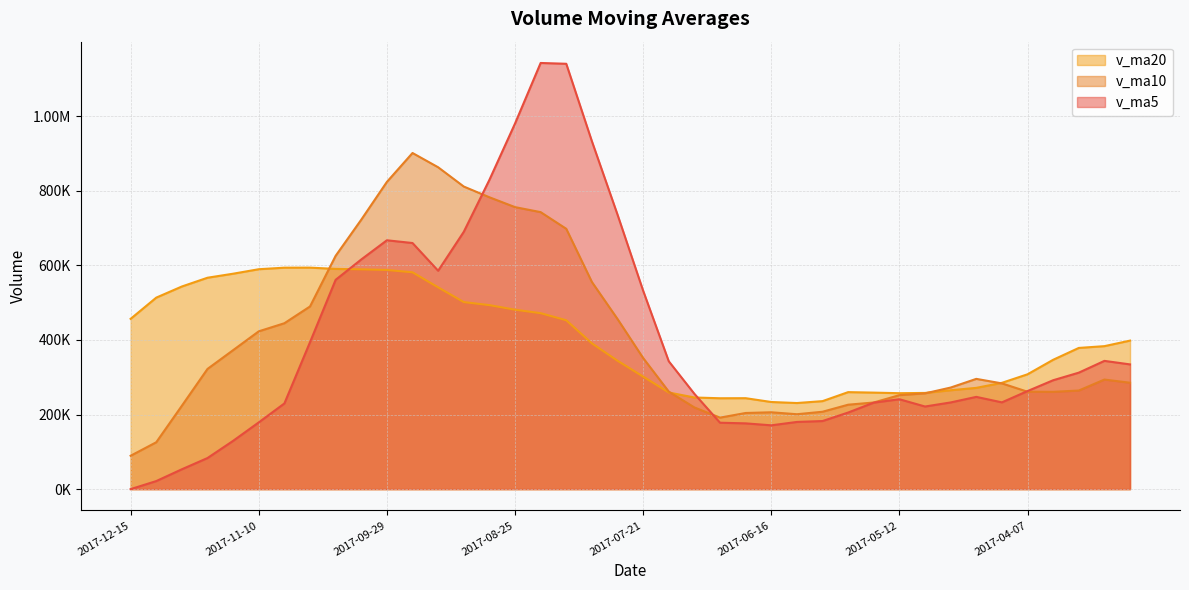

True or false: v_ma5 and v_ma10 intersect in this chart.

True